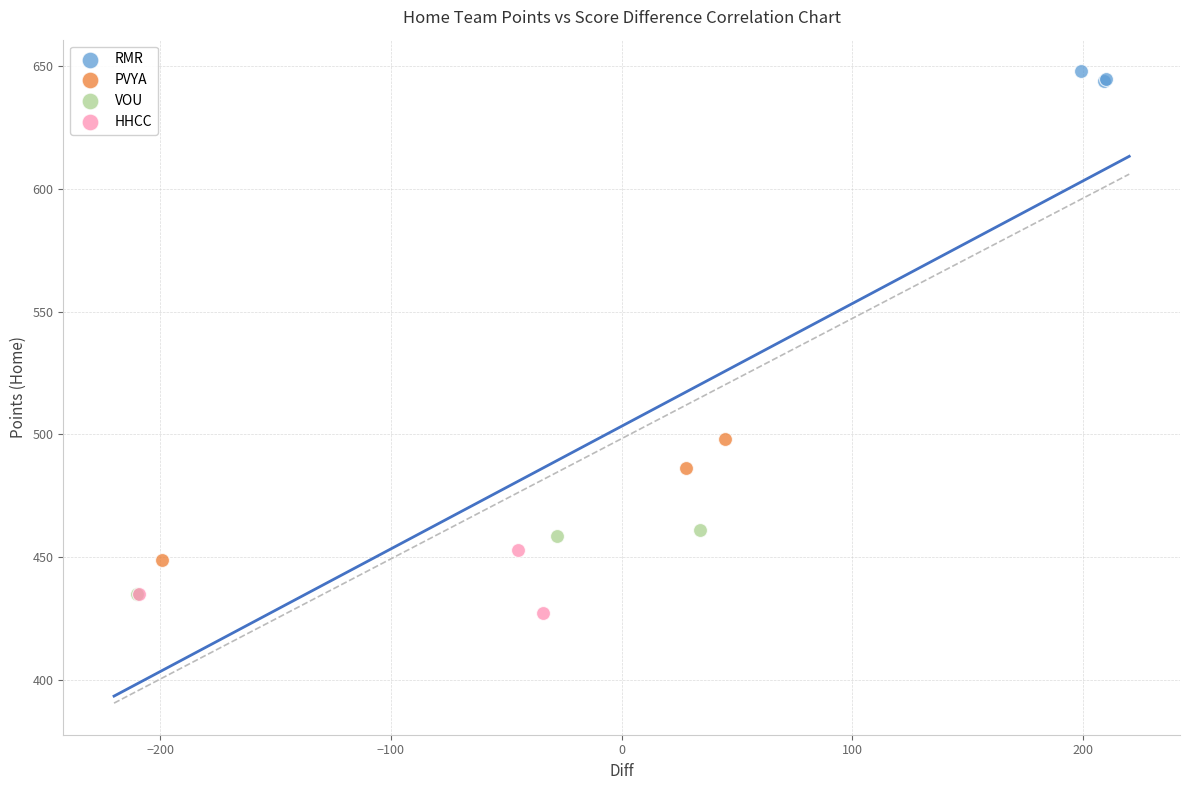

Which series contains the highest Y value?

RMR